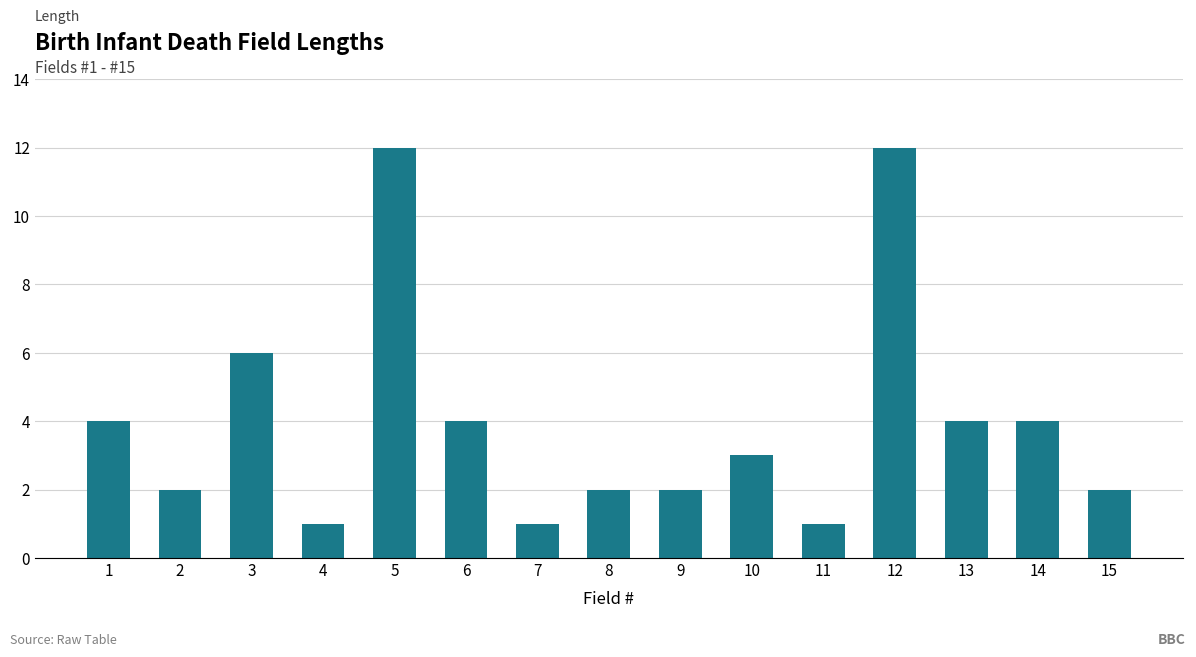

What is the value of the 9th bar from the left?

2